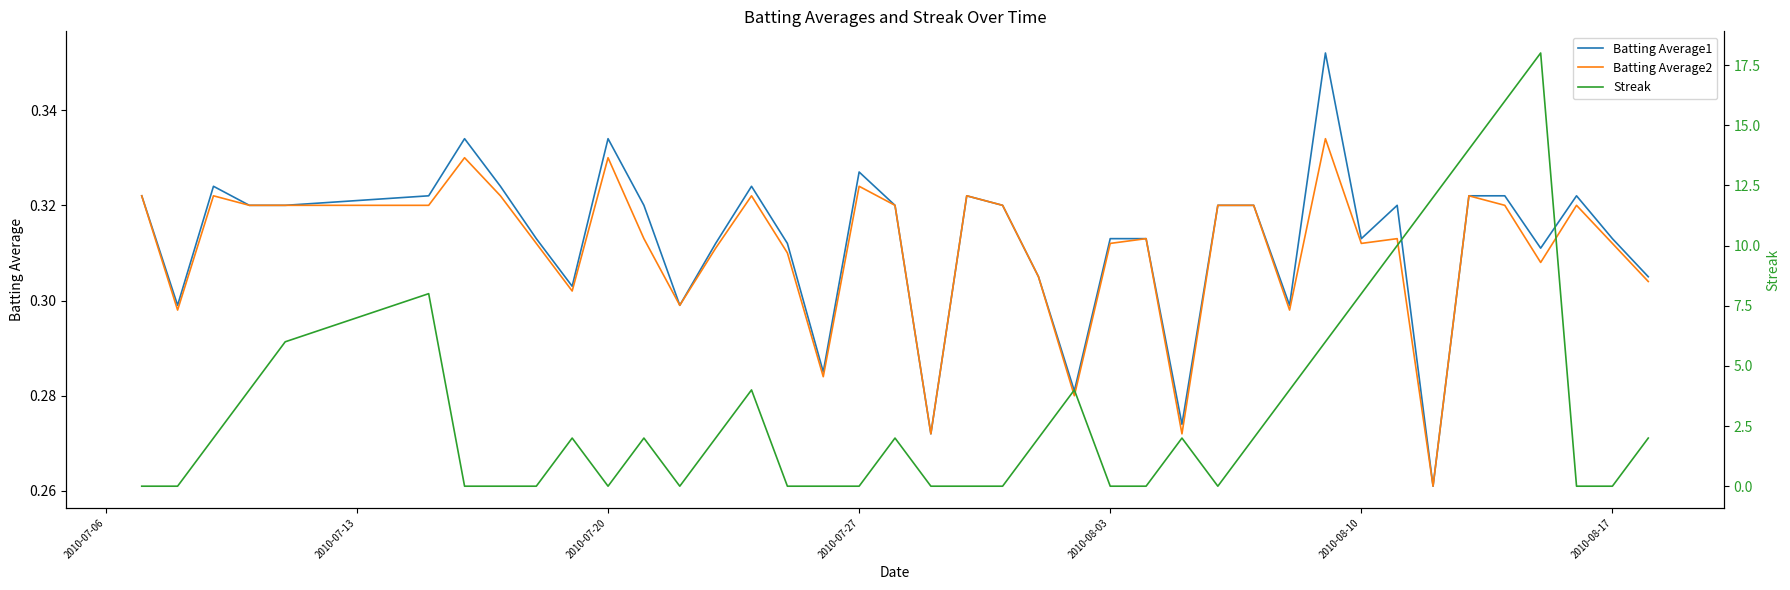

At which category does Streak reach its first local valley?

2010-07-20